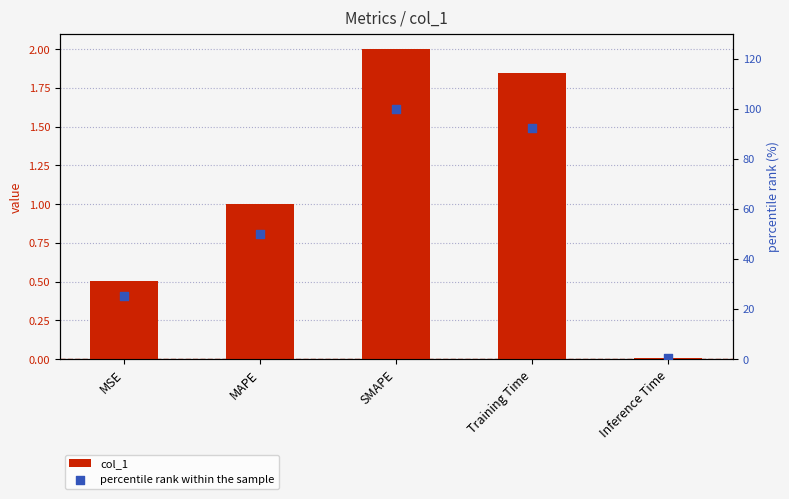

Which series has the largest Y range (max minus min)?

percentile rank within the sample